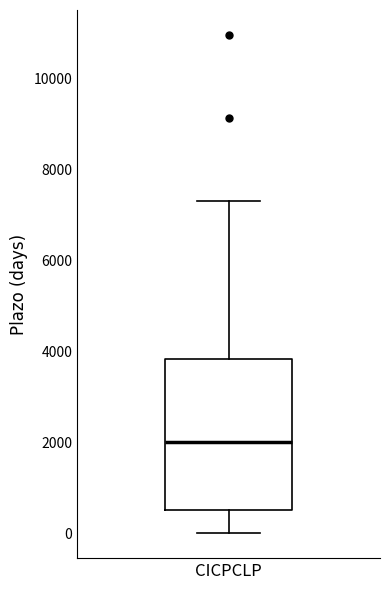

Read this box plot against the y-axis: the position of the median line, the range covered by the box, and the ends of both whiskers. The values are not printed on the chart, so give them approximately, as read against the axis.

median 2000, box 600 to 3800, whiskers 0 to 7400